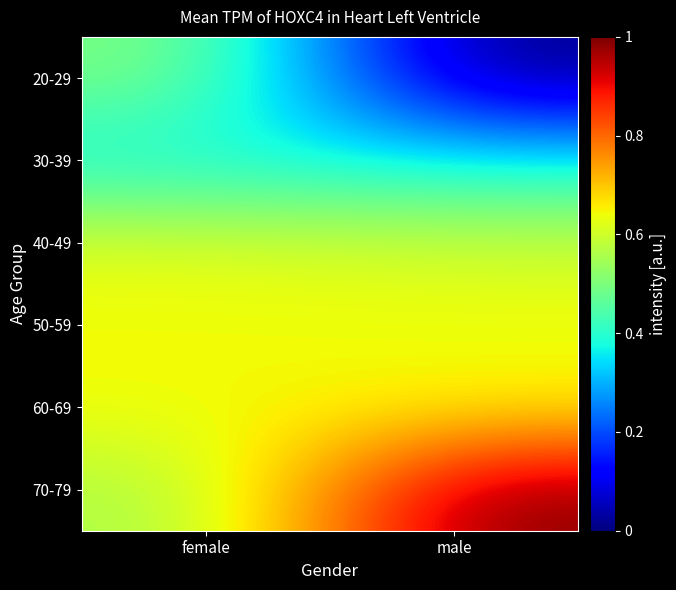

Reading right to left, what are all the values shown in this chart?

20-29: male=0.0	female=0.5
30-39: male=0.4	female=0.4
40-49: male=0.6	female=0.6
50-59: male=0.6	female=0.6
60-69: male=0.6	female=0.6
70-79: male=1.0	female=0.5